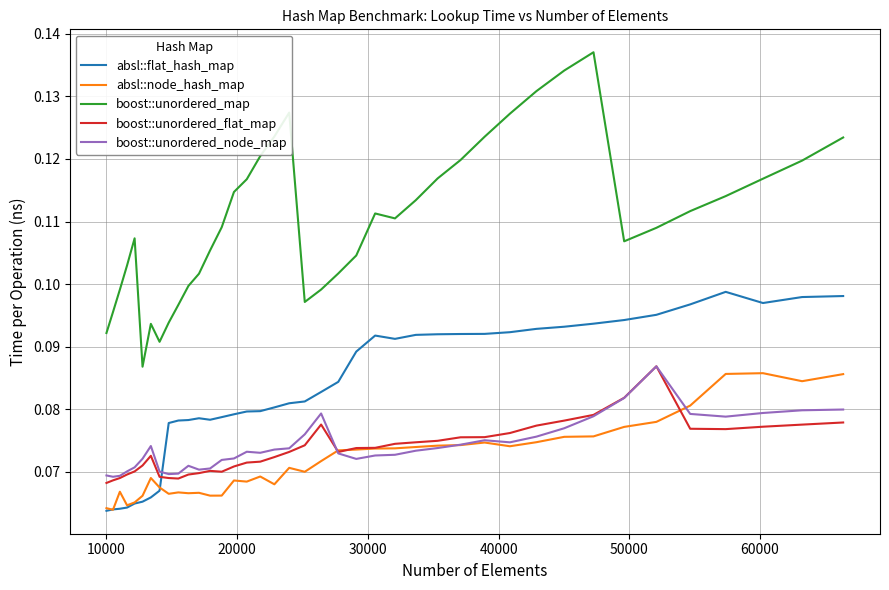

True or false: absl::node_hash_map and boost::unordered_map cross at least once.

False